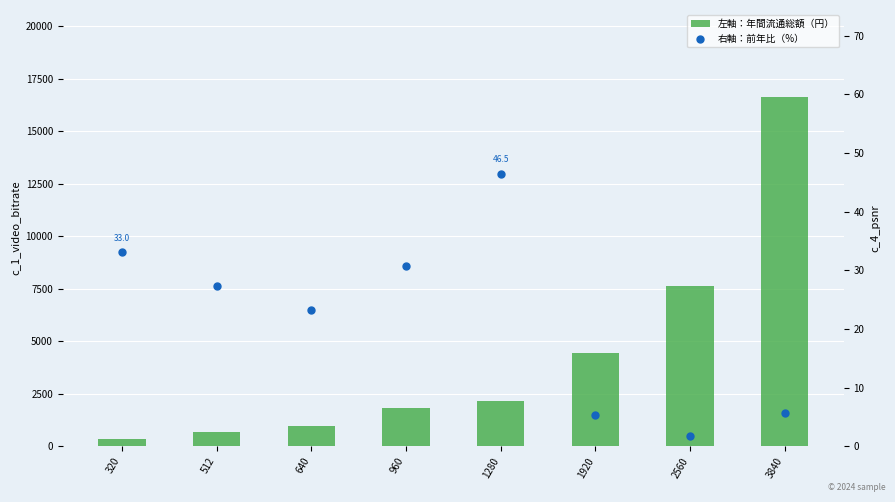

At which category is the sum across all series the highest?

3840